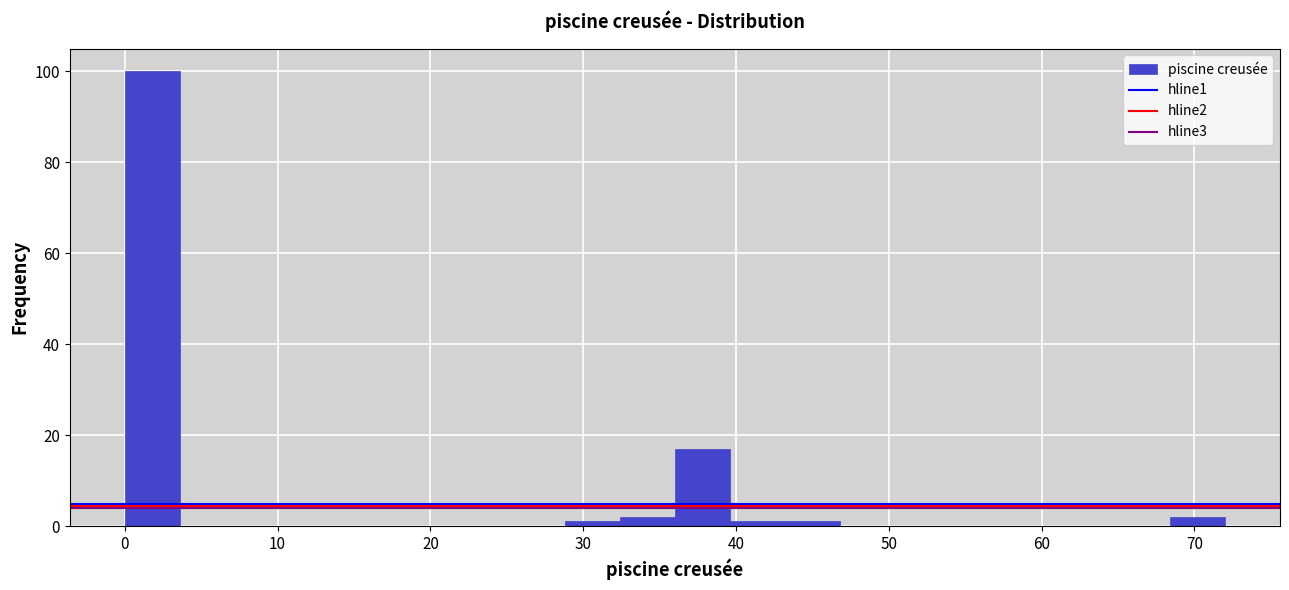

Around what value on the x-axis is the tallest bar? Give the approximate position of its centre, as read against the axis.

2